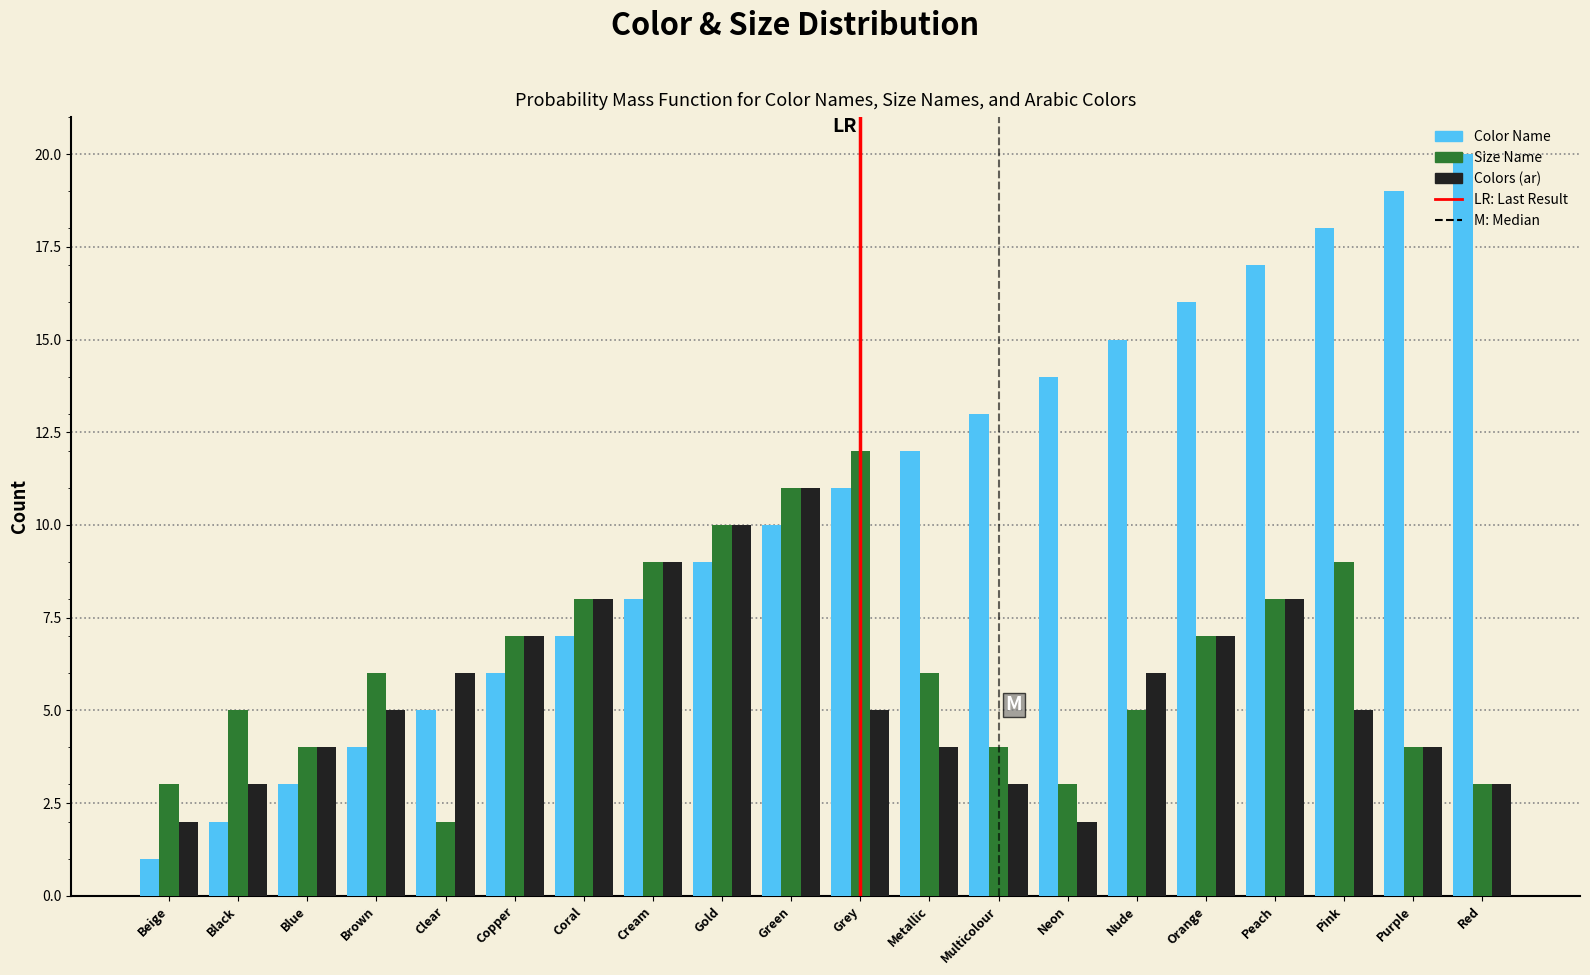

What is the total value across all series at Pink?

32